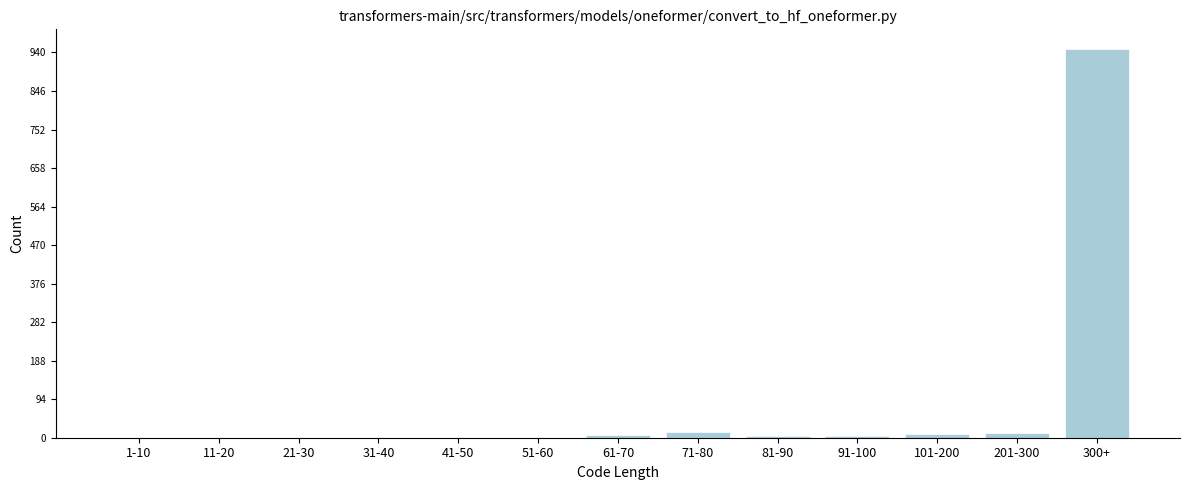

What is the sum of all values?

1000